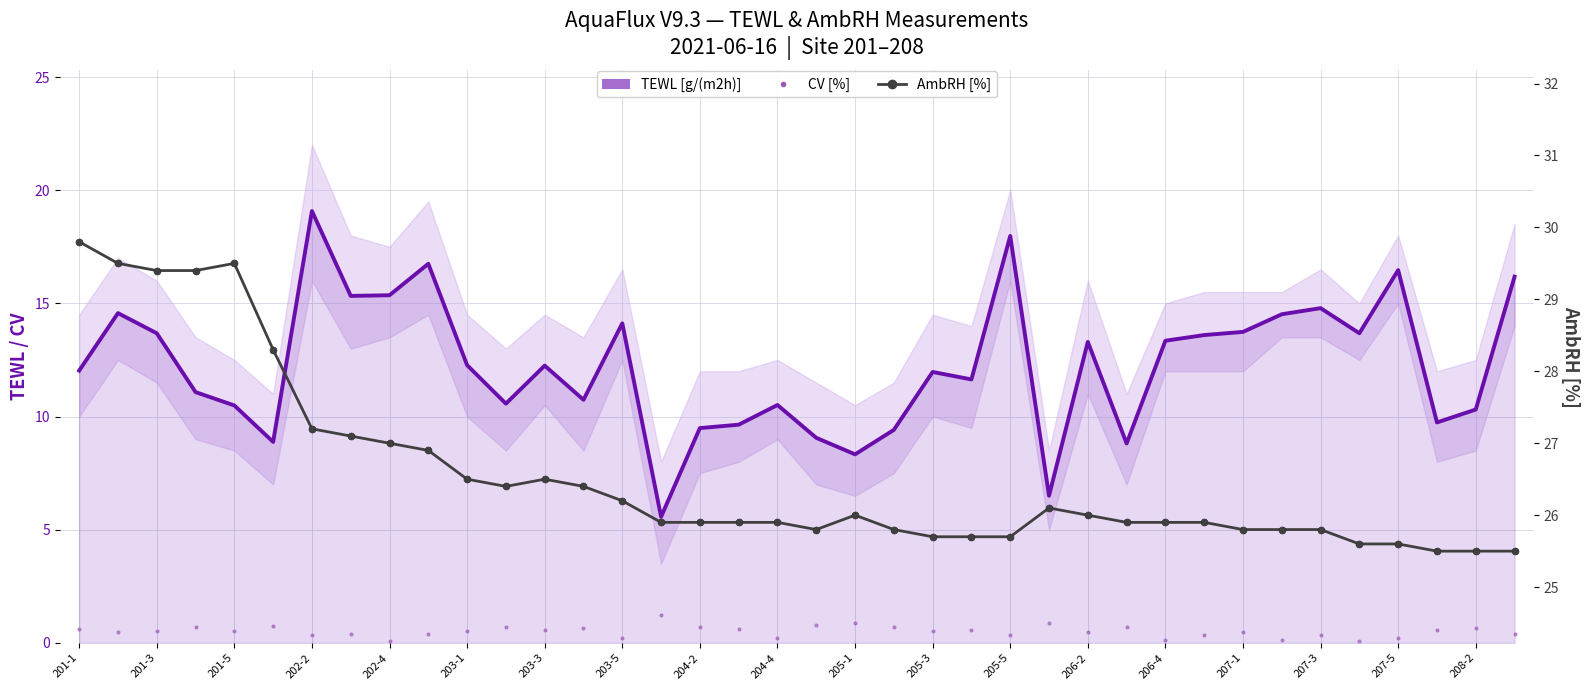

What is the highest value of the AmbRH [%] series?

29.8